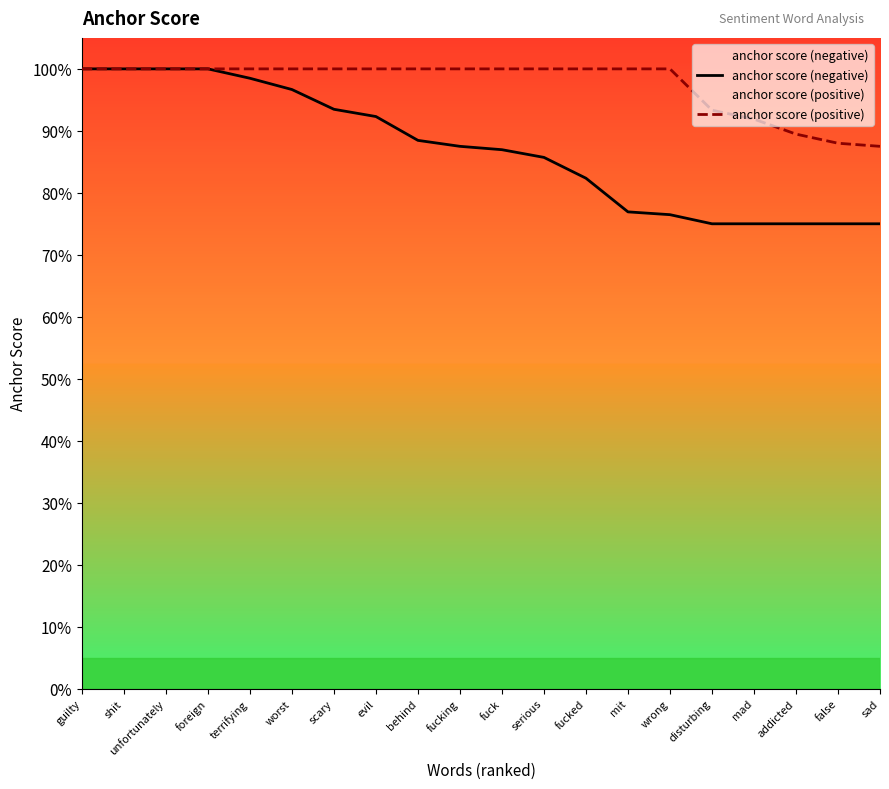

Reading left to right, what are all the values shown in this chart?

anchor score (negative): 1.0	1.0	1.0	1.0	1.0	1.0	0.9	0.9	0.9	0.9	0.9	0.9	0.8	0.8	0.8	0.8	0.8	0.8	0.8	0.8
anchor score (positive): 1.0	1.0	1.0	1.0	1.0	1.0	1.0	1.0	1.0	1.0	1.0	1.0	1.0	1.0	1.0	0.9	0.9	0.9	0.9	0.9